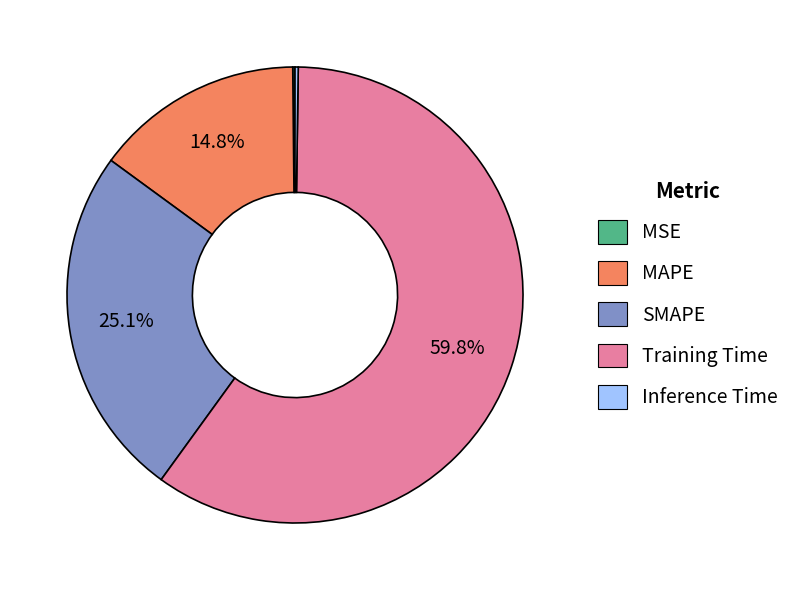

What is the majority slice?

Training Time